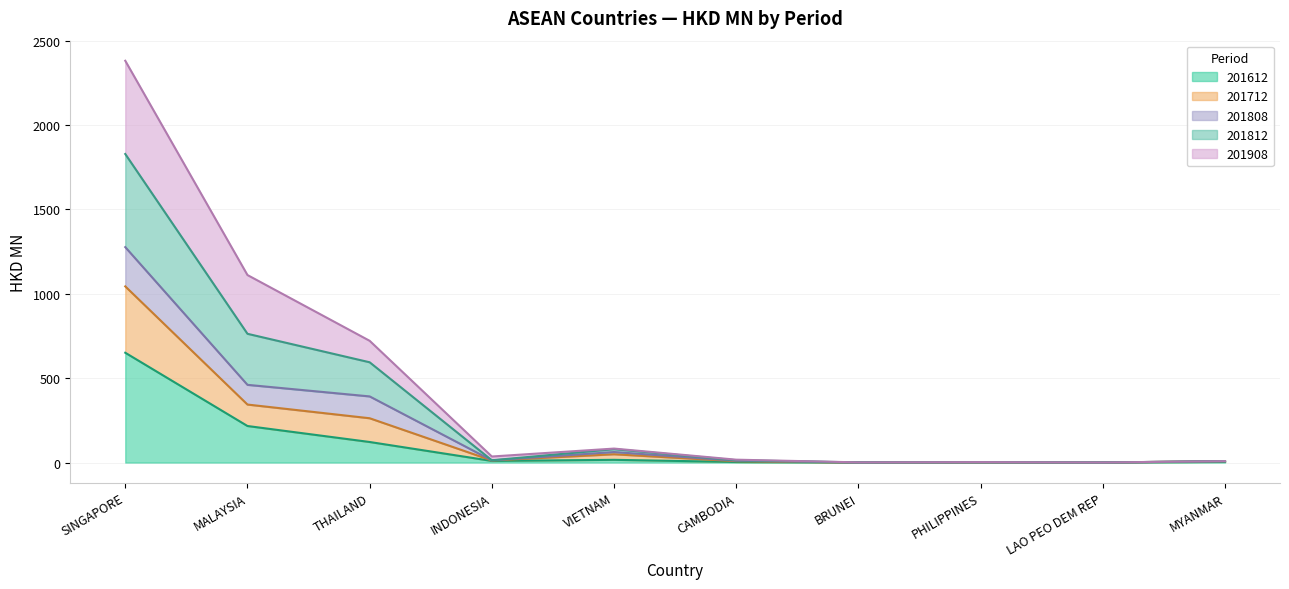

Which series has the largest total across all categories?

201812